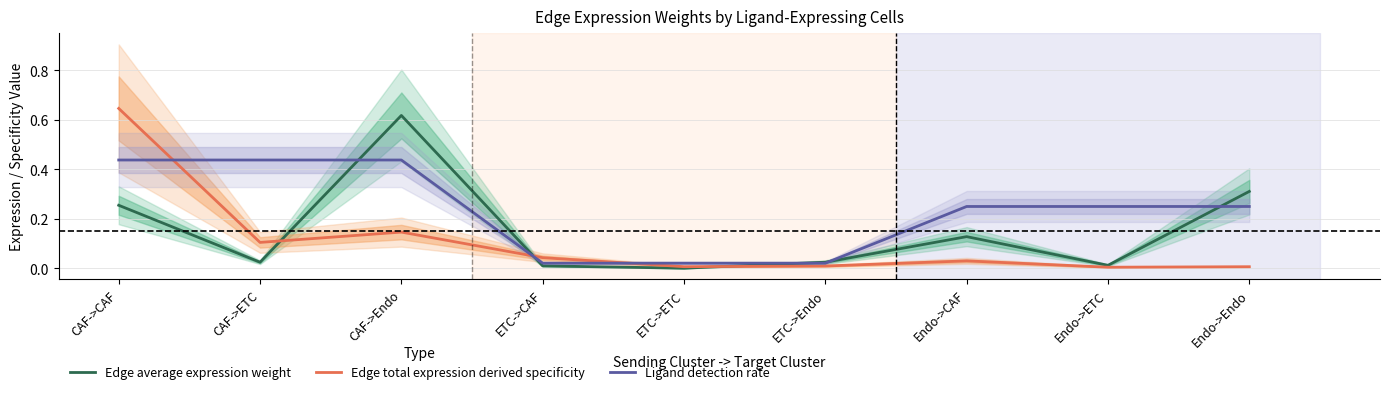

Does the chart have visible grid lines?

Yes